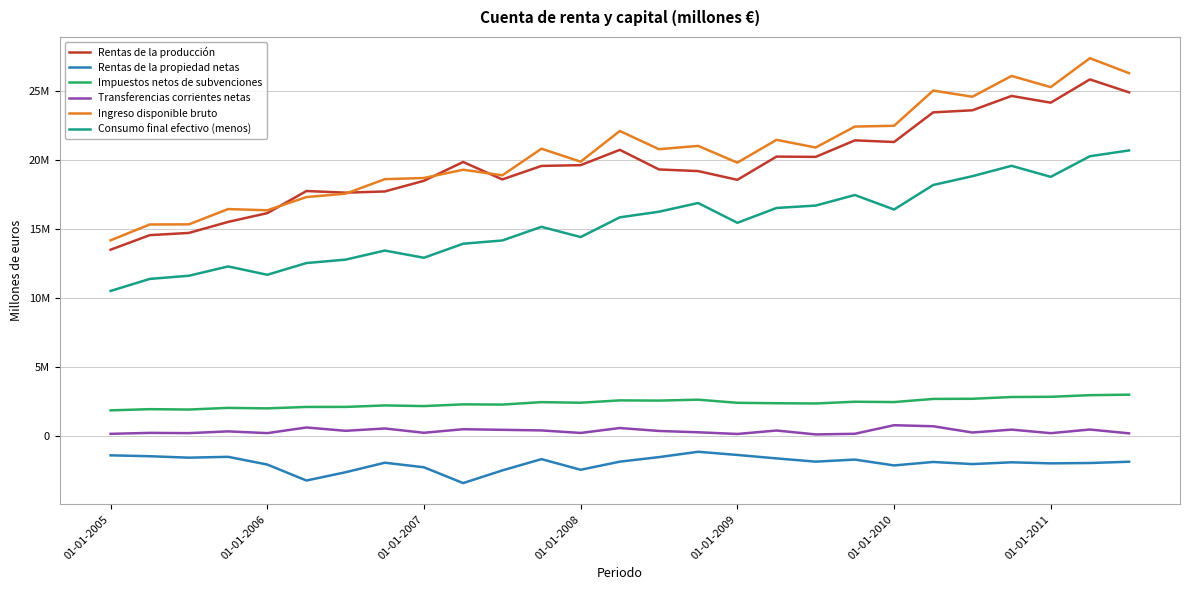

True or false: Rentas de la producción and Consumo final efectivo (menos) intersect in this chart.

False